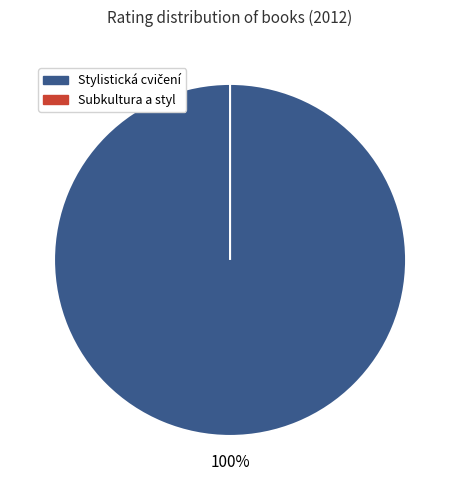

Is there a majority slice in this chart?

Yes